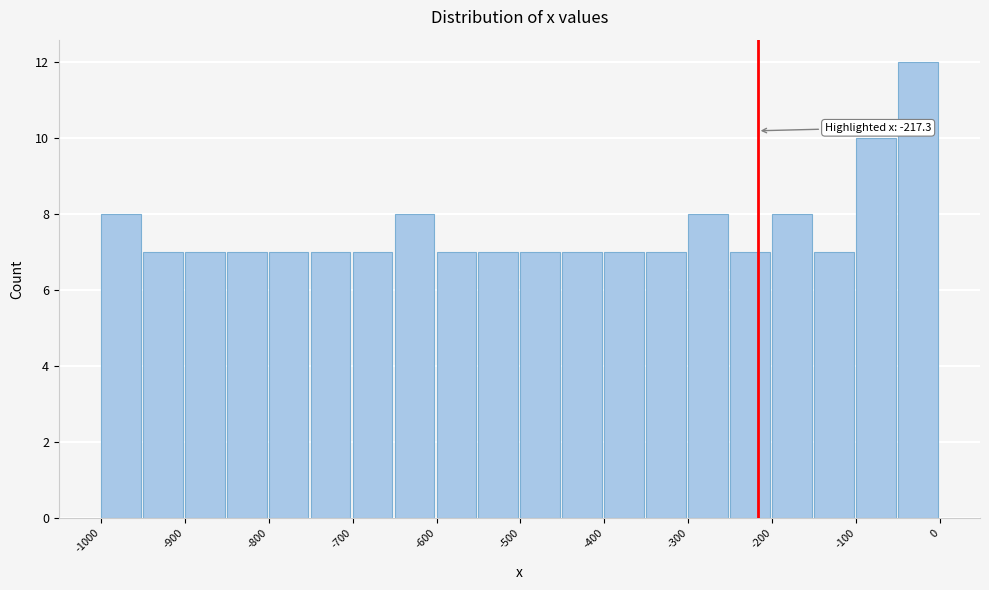

Which range on the x-axis has the tallest bar?

-50 to 0